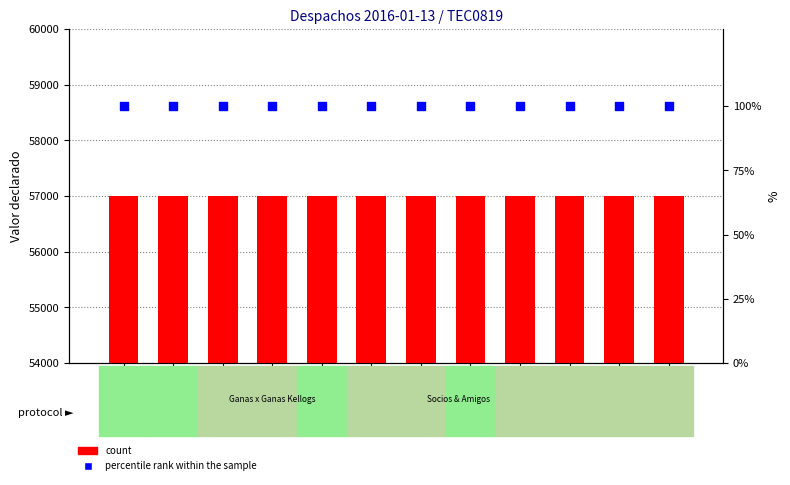

What is the total value across all series at 29276?

57100